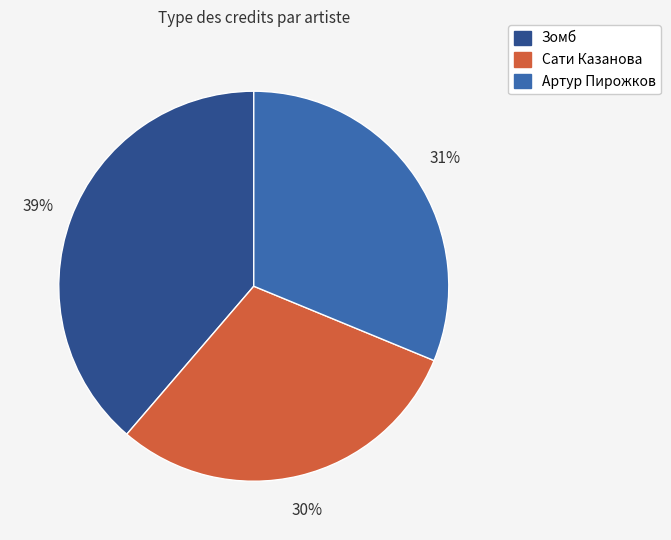

To the nearest percent, what is the average slice percentage?

33%